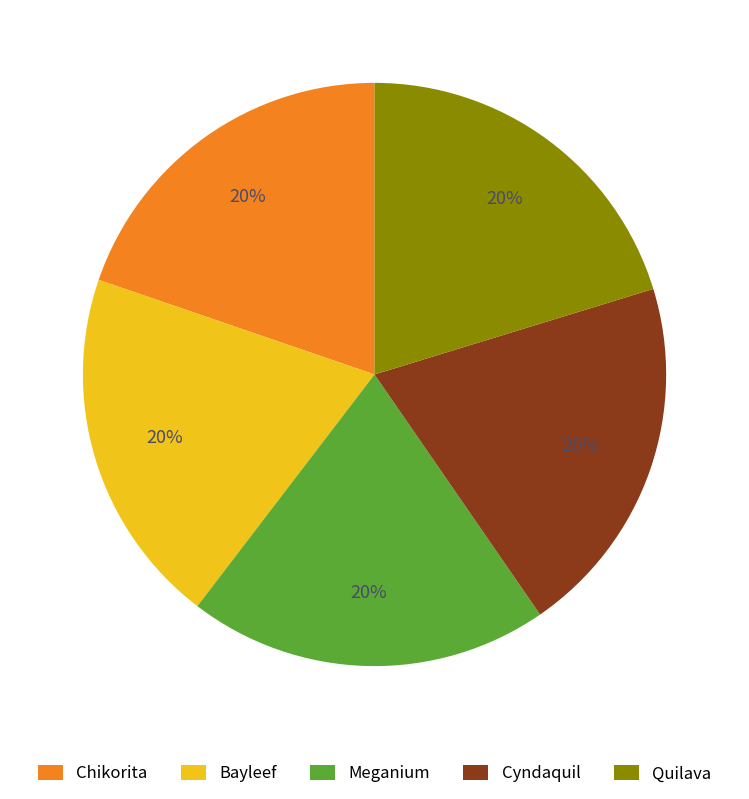

How many slices are in this pie chart?

5